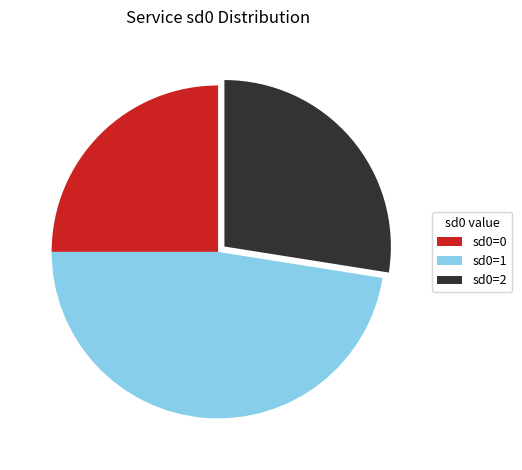

Does any single category account for the majority?

No